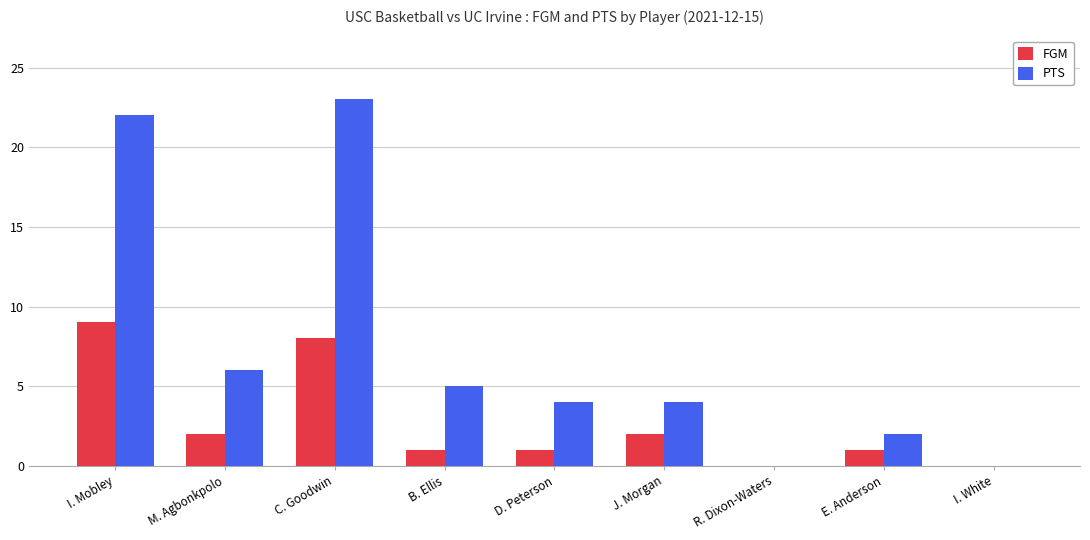

Where is PTS nearest to the value 11?

M. Agbonkpolo